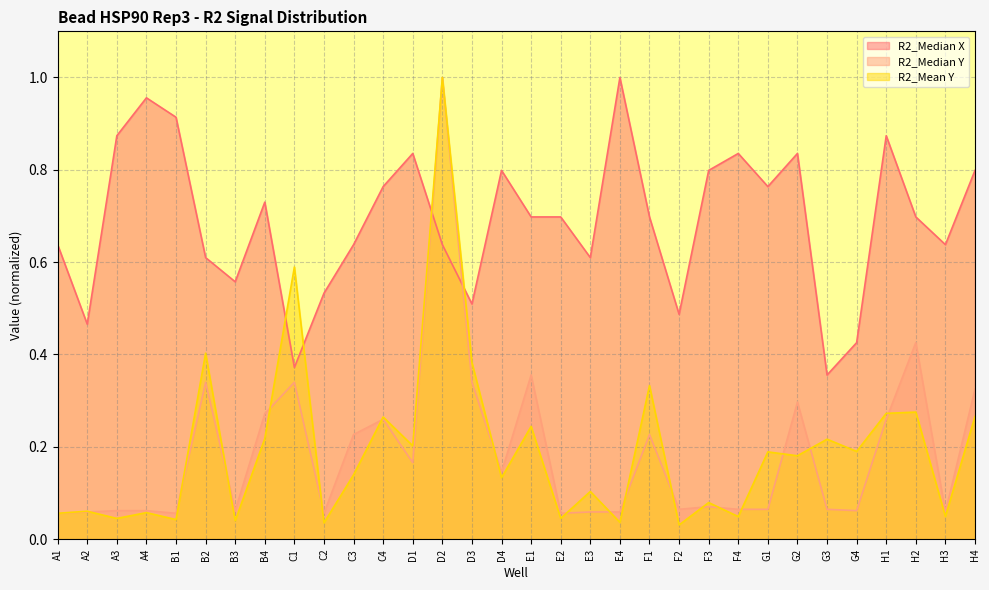

True or false: R2_Median Y has more than 0 points higher than both neighbors.

True